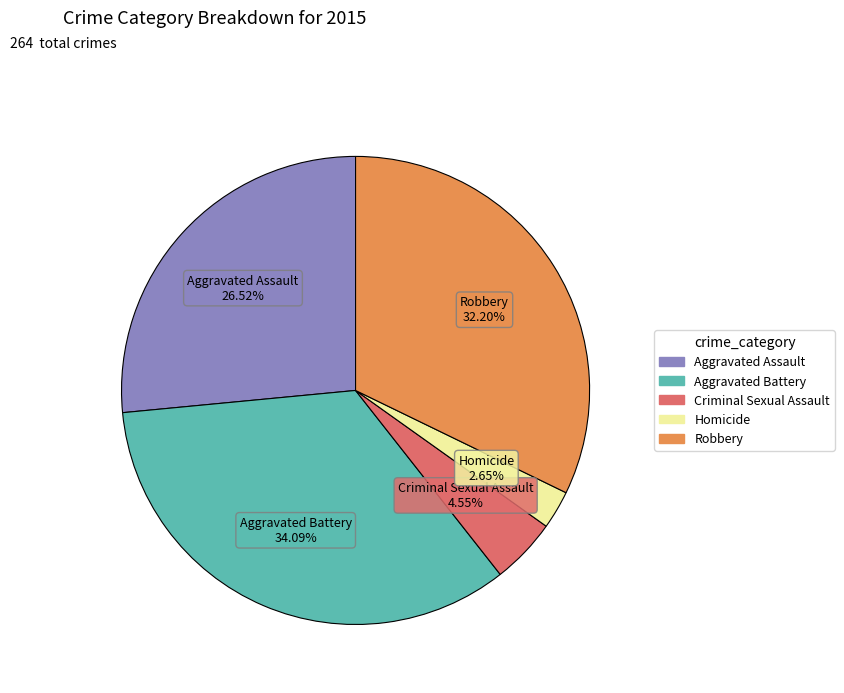

To the nearest percent, what is the difference between the largest and smallest slice percentages?

31%